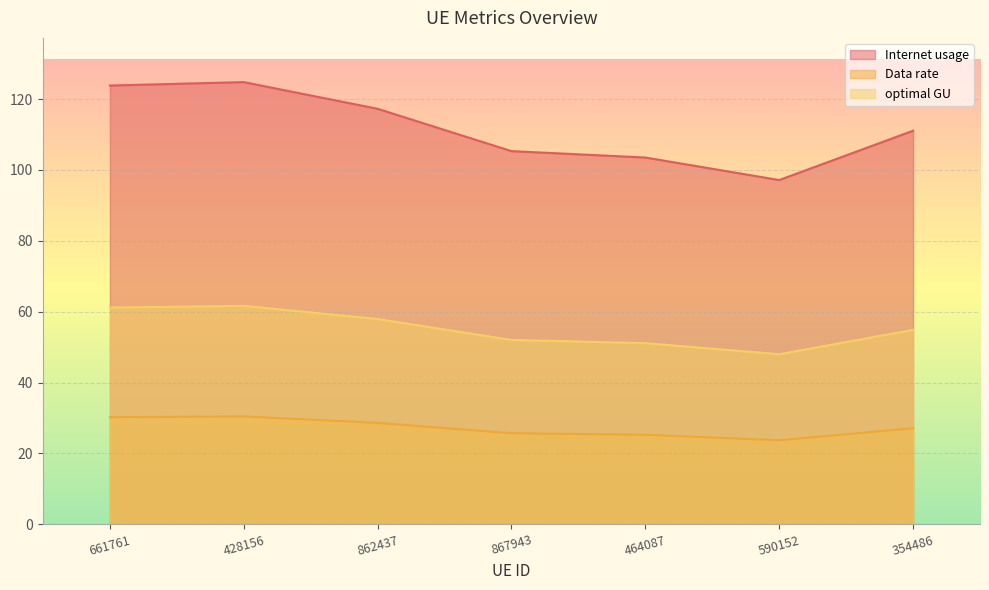

True or false: Data rate and optimal GU intersect in this chart.

False